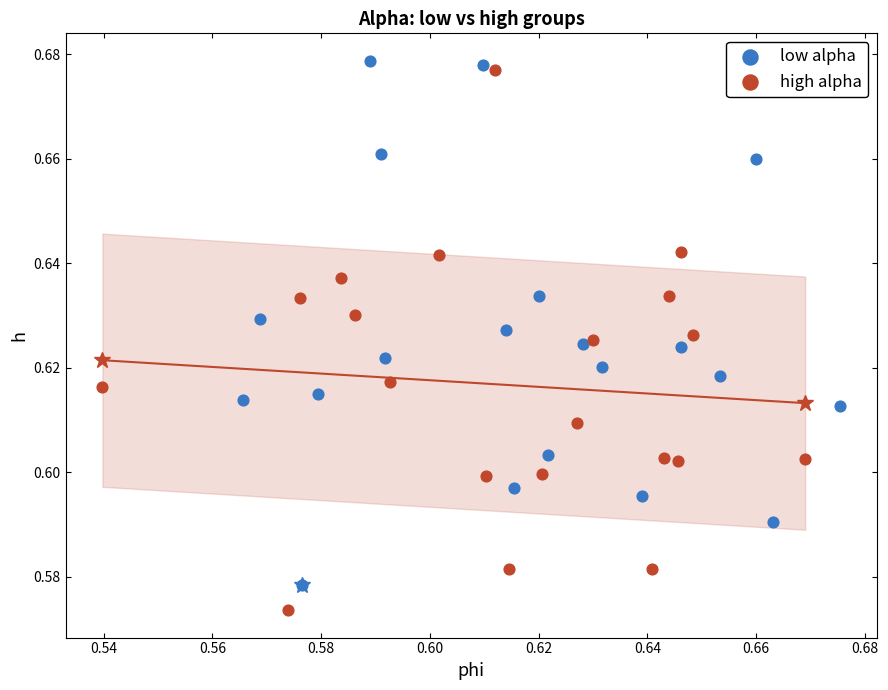

What are all the series names shown in the legend?

low alpha, high alpha